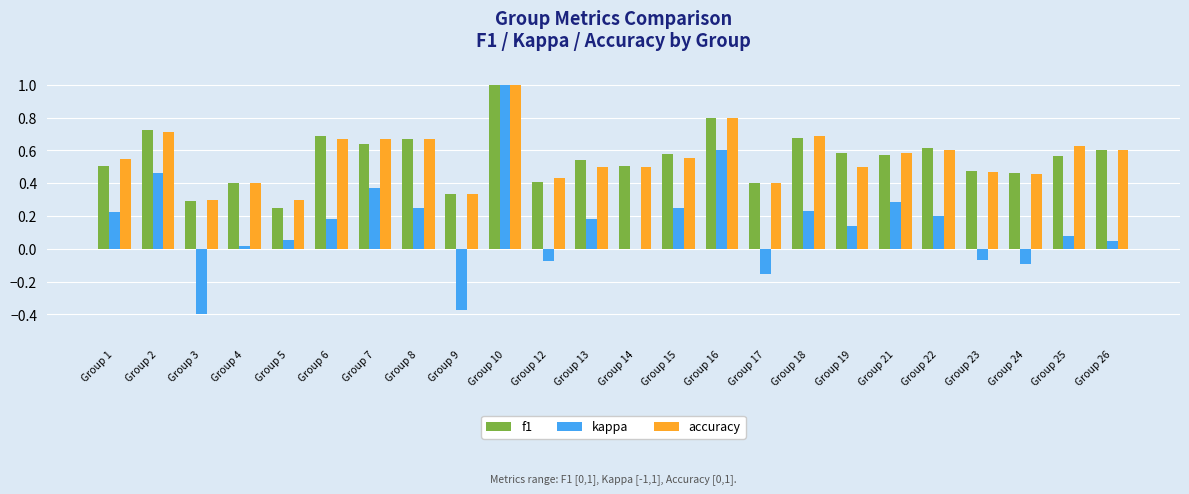

The accuracy series shows 0.9 at Group 25. True or false?

False